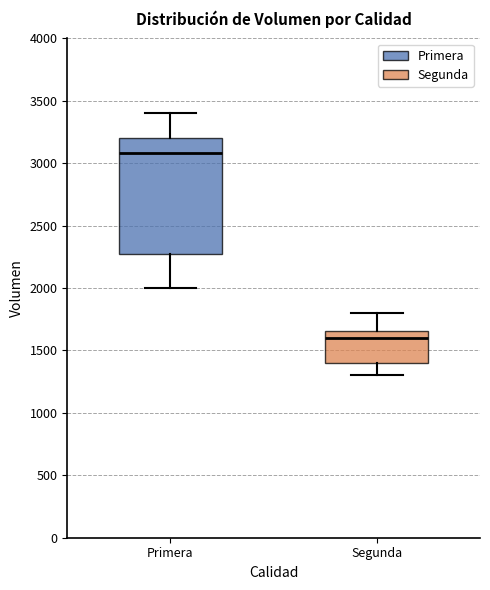

Which box is the tallest, from its lower edge to its upper edge?

Primera